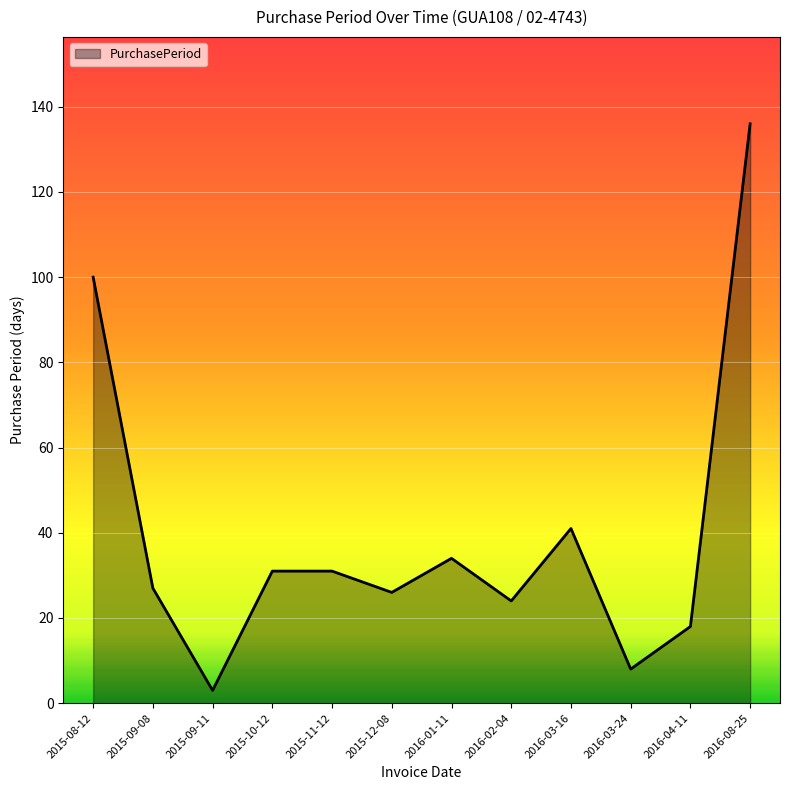

What is the sum of the values at 2015-09-08 and 2016-04-11?

45